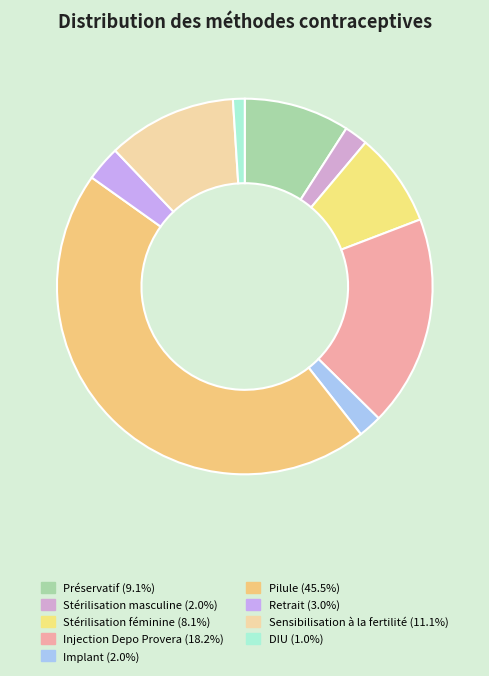

Count the number of slices in the pie.

9